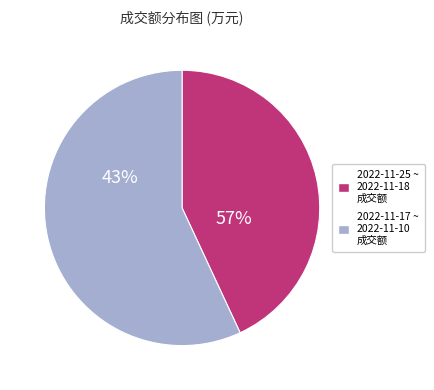

What is the smallest slice in the pie chart?

2022-11-25